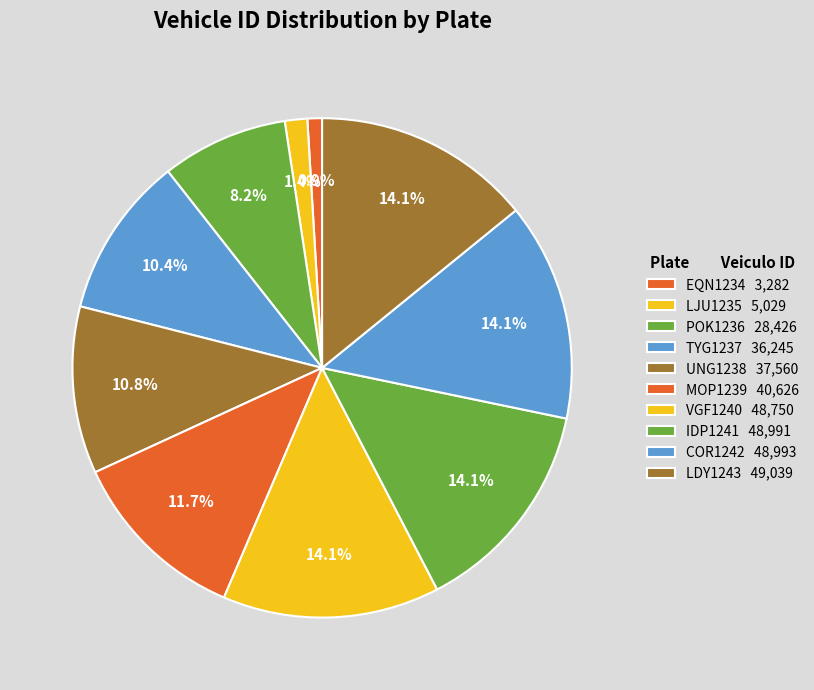

To the nearest percent, what is the difference between the MOP1239 and VGF1240 slice percentages?

2%